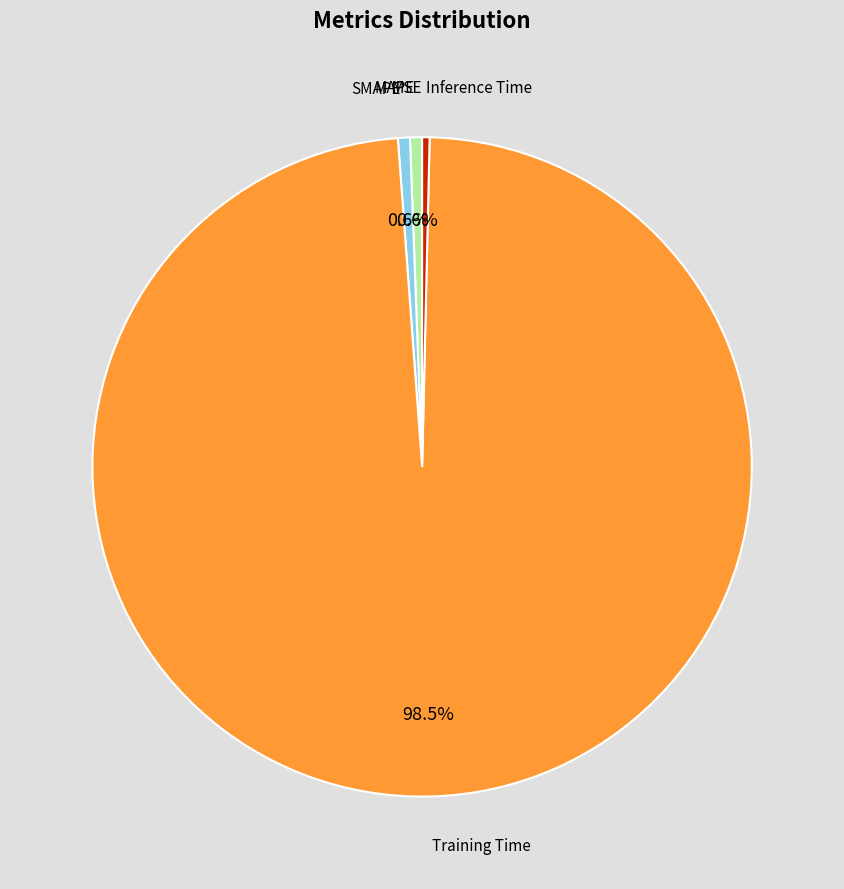

How much of the chart is everything except MAPE?

99.4%